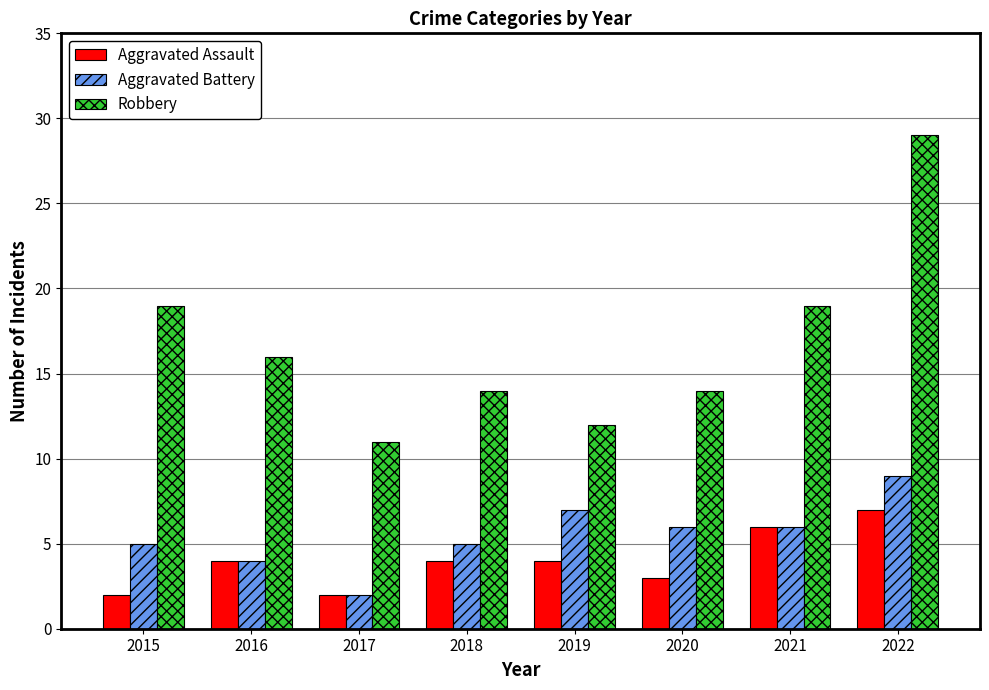

Is the value of Aggravated Battery at 2021 greater than the value of Aggravated Assault at 2016?

Yes